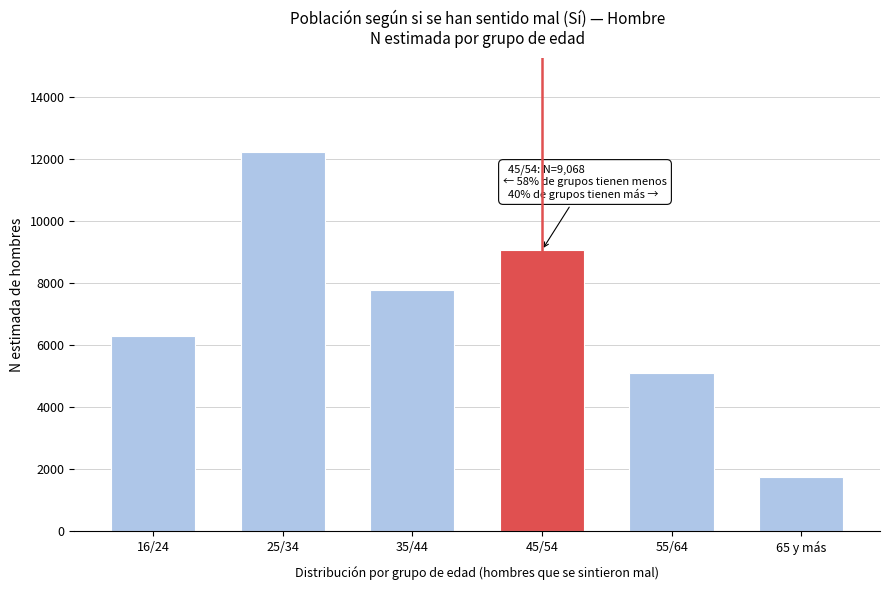

Reading left to right, transcribe all the data shown in this chart.

16/24=6312	25/34=12220	35/44=7783	45/54=9068	55/64=5092	65 y más=1760